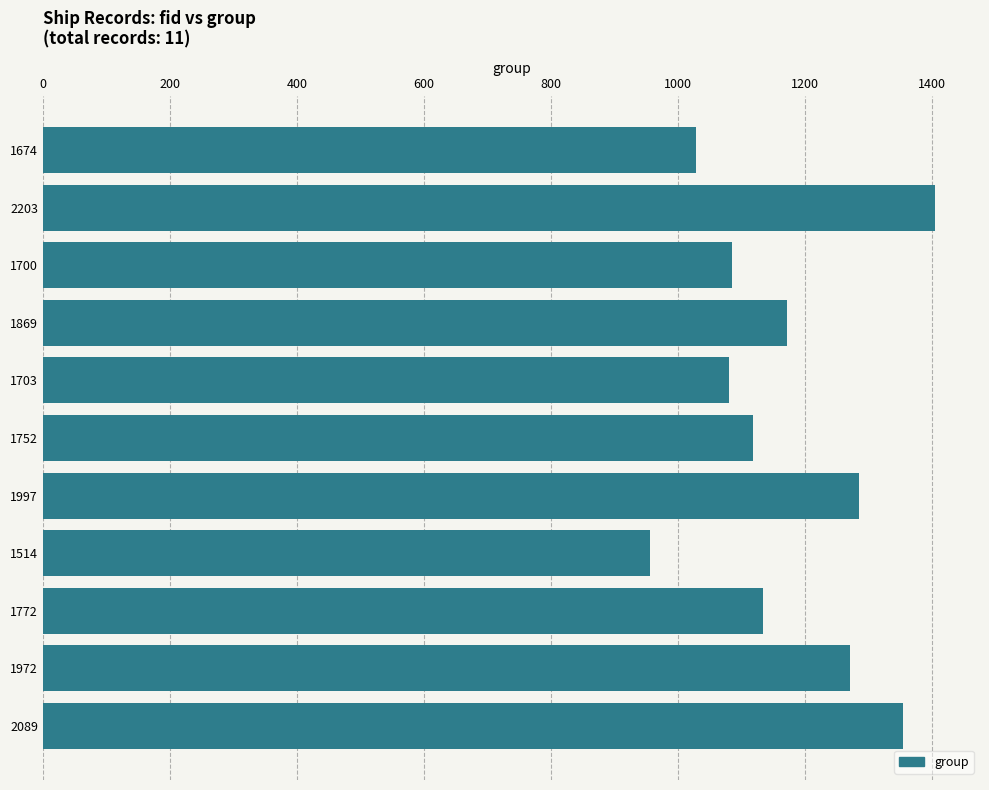

What is the ratio of the value at 2089 to the value at 1514?

1.4